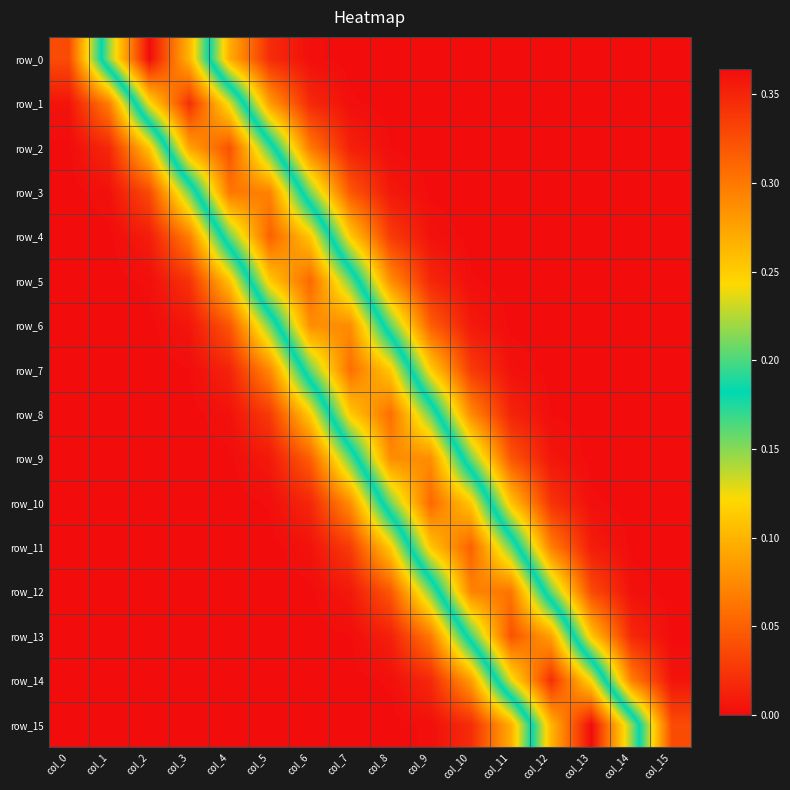

Which series changed the most between col_4 and col_13?

row_15